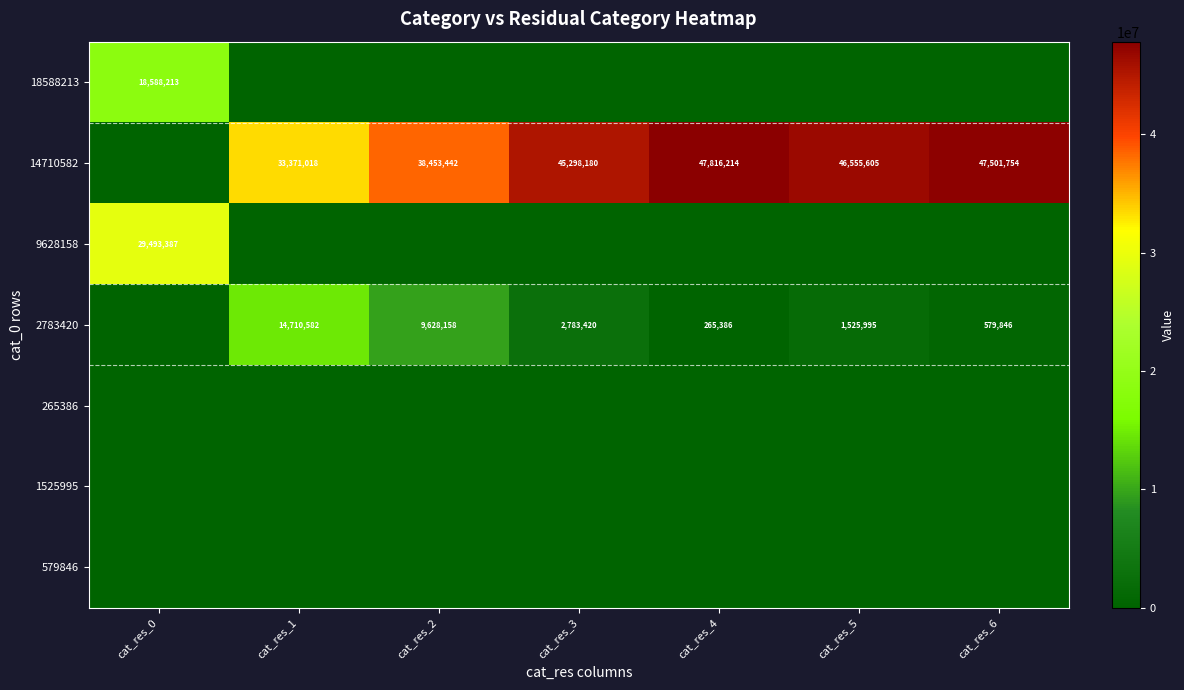

The value of 14710582 at cat_res_4 is 47816214. True or false?

True